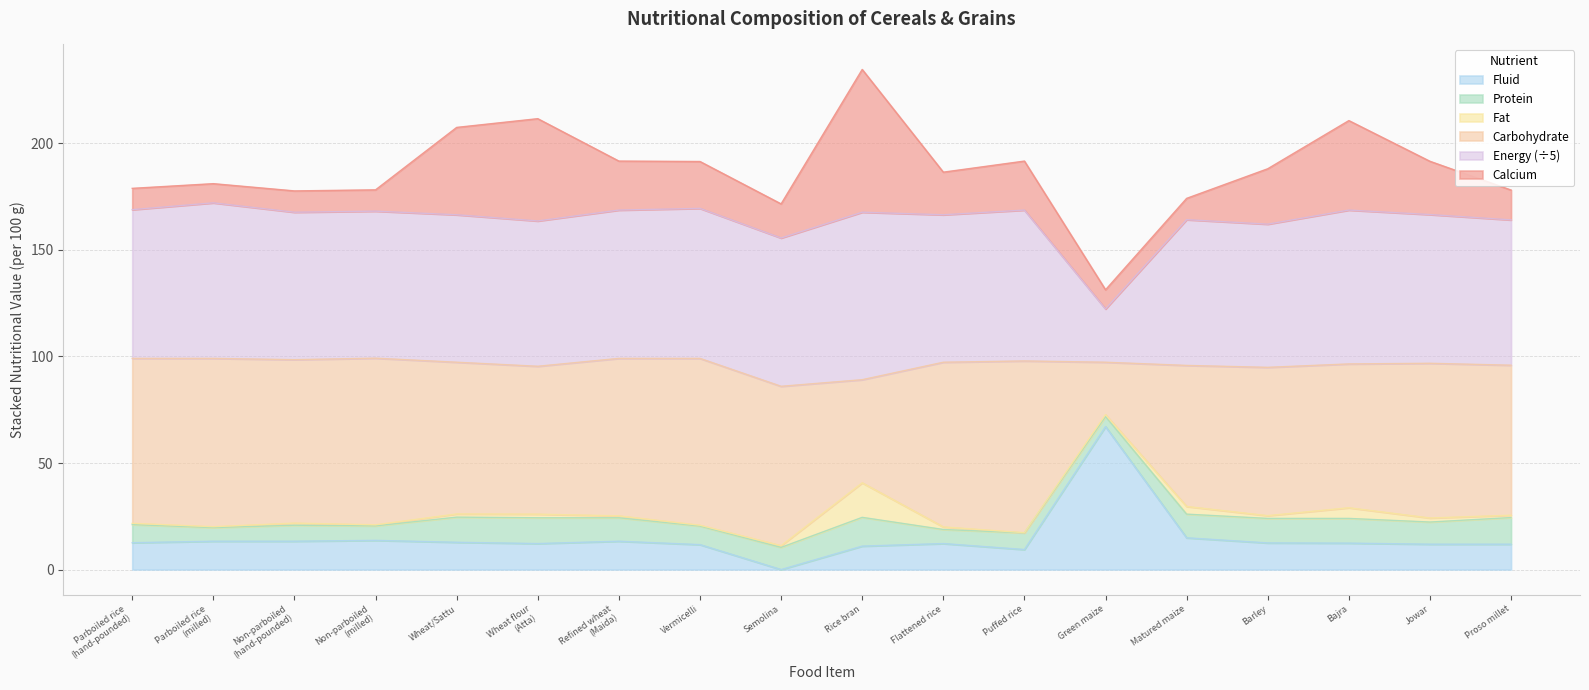

Reading left to right, extract all data points from this chart.

Fluid: 12.6	13.3	13.3	13.7	12.8	12.2	13.3	11.7	0.0	11.0	12.2	9.4	67.1	14.9	12.5	12.4	11.9	11.9
Protein: 8.5	6.4	7.5	6.8	11.8	12.1	11.0	8.7	10.4	13.5	6.6	7.8	4.7	11.1	11.5	11.6	10.4	12.5
Fat: 0.6	0.4	1.0	0.5	1.5	1.7	0.9	0.4	0.8	16.2	1.2	0.1	0.9	3.6	1.3	5.0	1.9	1.1
Carbohydrate: 77.4	79.0	76.7	78.2	71.2	69.4	73.9	78.3	74.8	48.4	77.3	80.6	24.6	66.2	69.6	67.5	72.6	70.4
Energy: 349.0	365.0	346.0	345.0	346.0	341.0	348.0	352.0	348.0	393.0	346.0	354.0	125.0	342.0	336.0	361.0	349.0	341.0
Calcium: 10.0	9.0	10.0	10.0	41.0	48.0	23.0	22.0	16.0	67.0	20.0	23.0	9.0	10.0	26.0	42.0	25.0	14.0